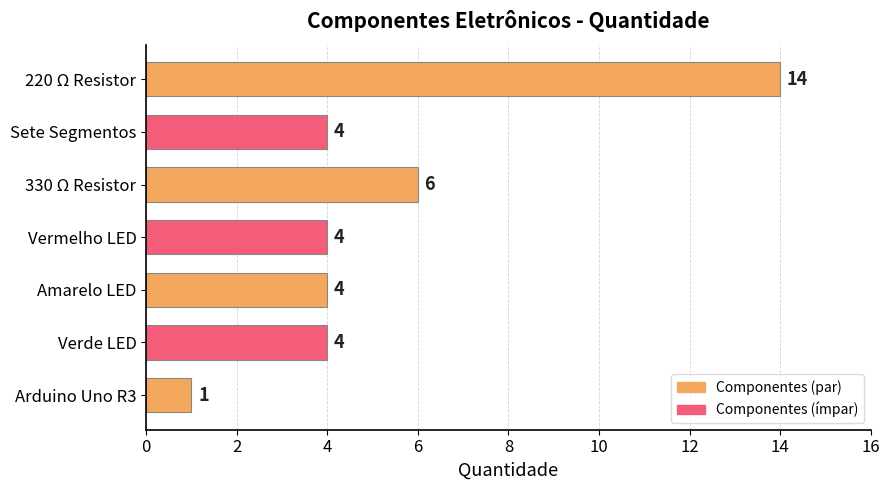

What is the change in value from Amarelo LED to 220 Ω Resistor?

+10